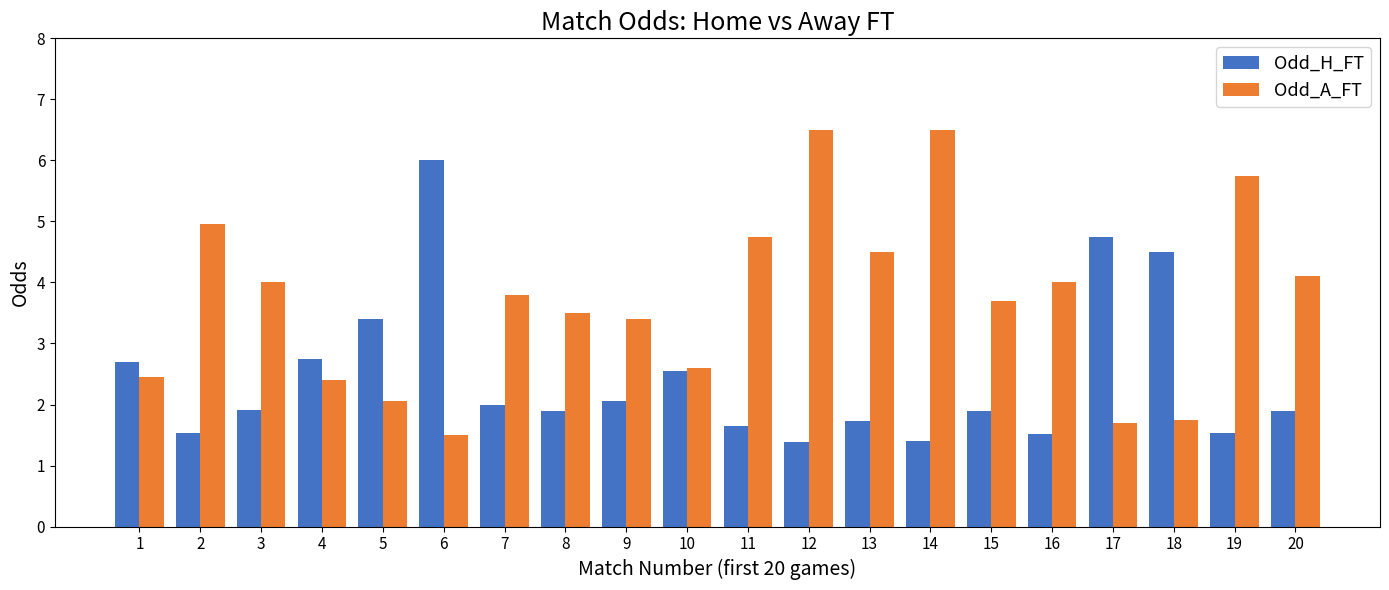

How many bars are there in each group?

2